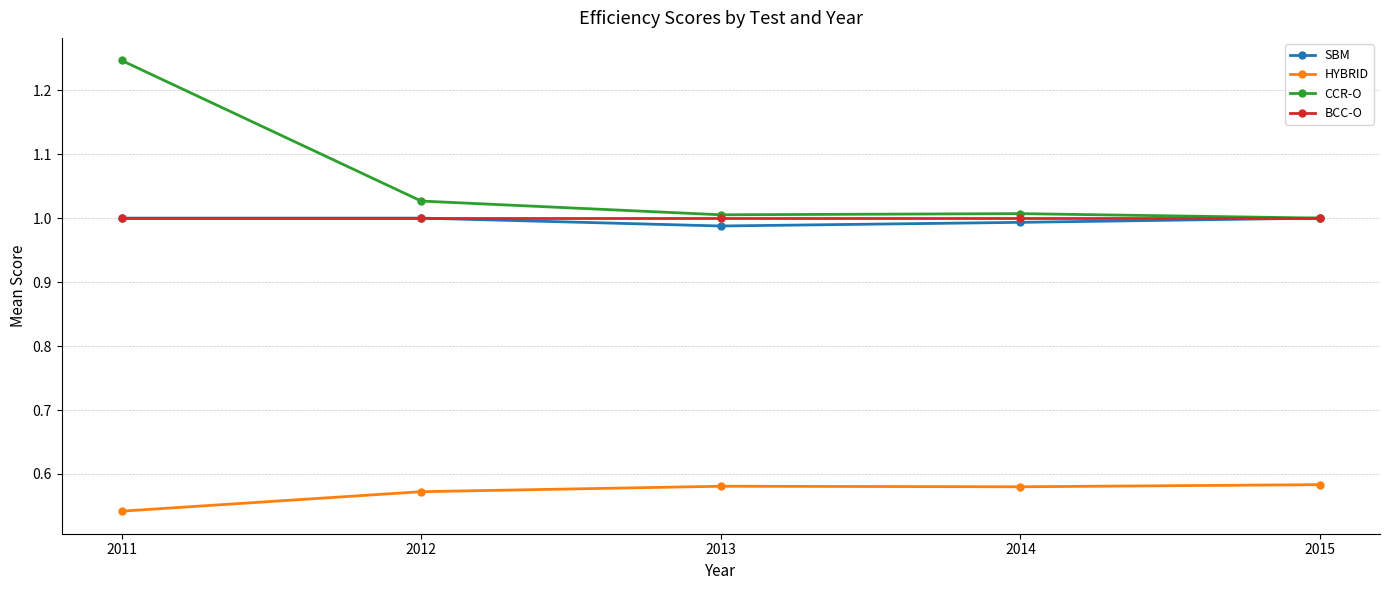

What are all the series names shown in the legend?

SBM, HYBRID, CCR-O, BCC-O